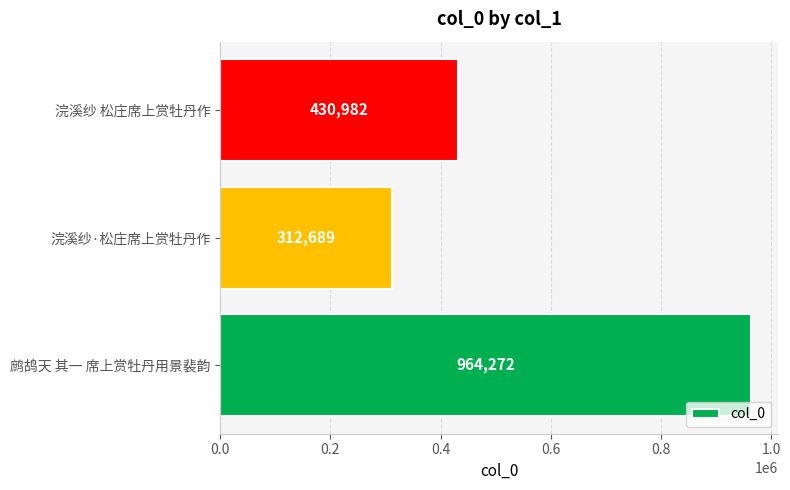

Which label corresponds to the smallest value in the chart?

浣溪纱·松庄席上赏牡丹作